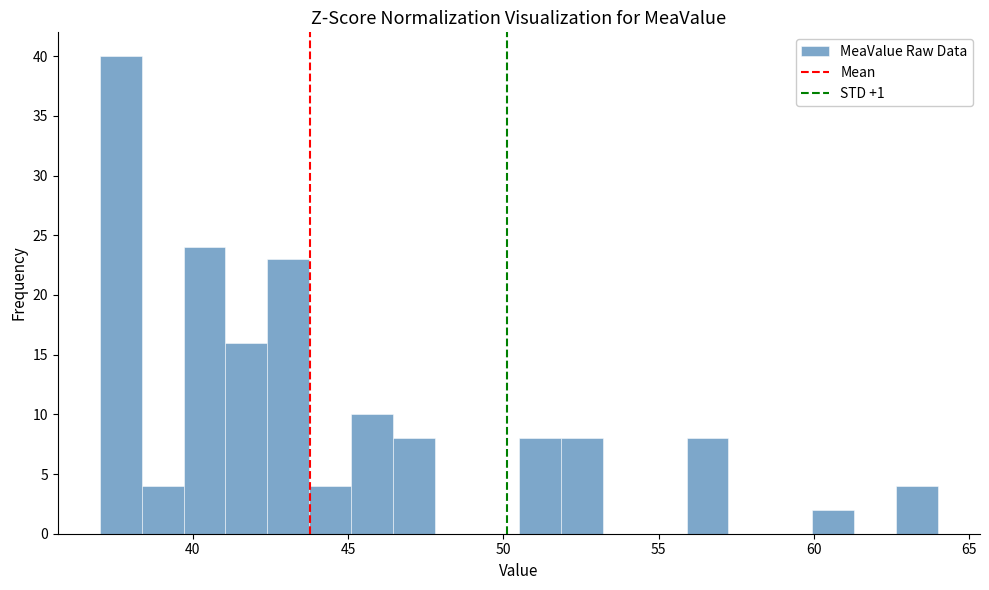

Around what value on the x-axis is the tallest bar? Give the approximate position of its centre, as read against the axis.

37.5